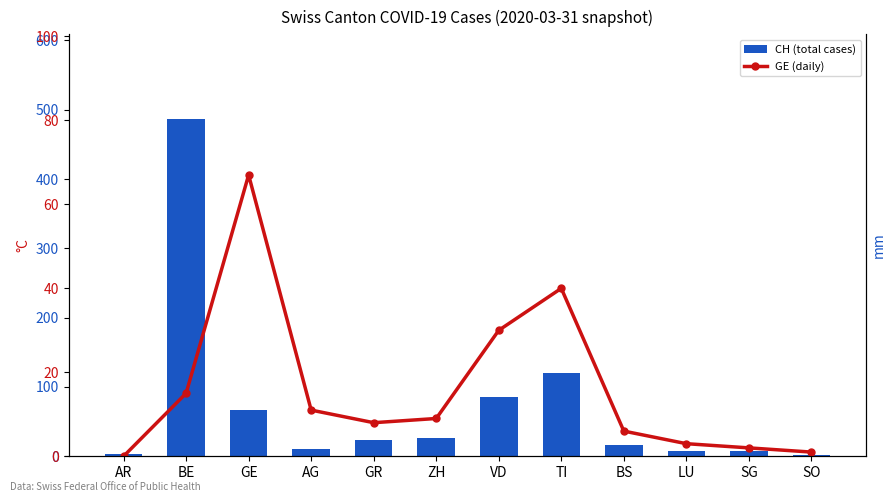

At which label does CH (total cases) first exceed 23?

BE